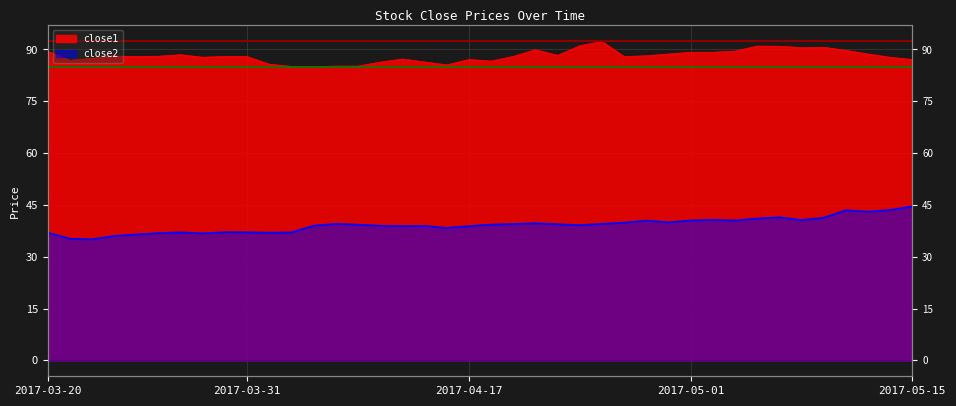

True or false: close1 and close2 cross at least once.

False